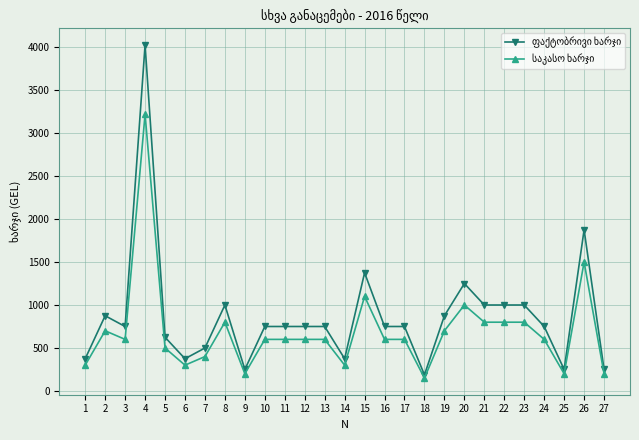

Is this an area chart (filled region under the line)?

No